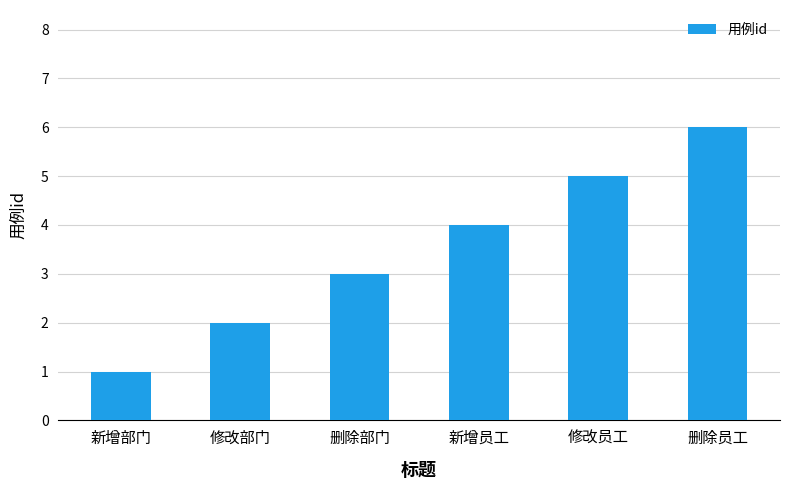

At which label is the value closest to 3?

删除部门